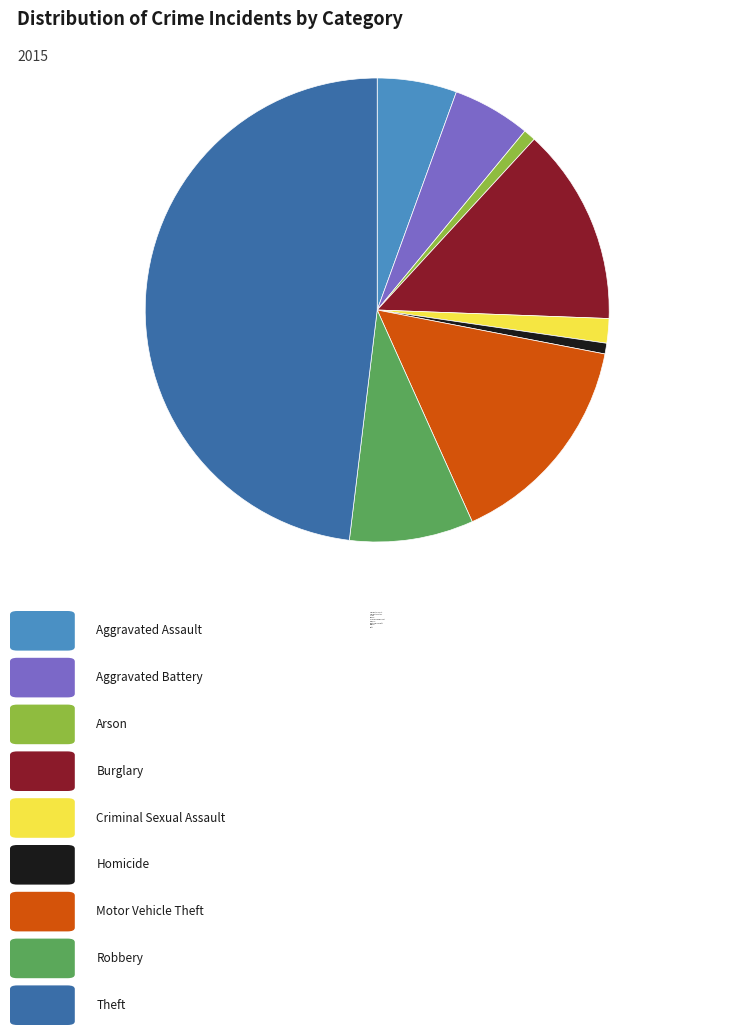

Combined, do Aggravated Assault and Aggravated Battery account for over 50%?

No